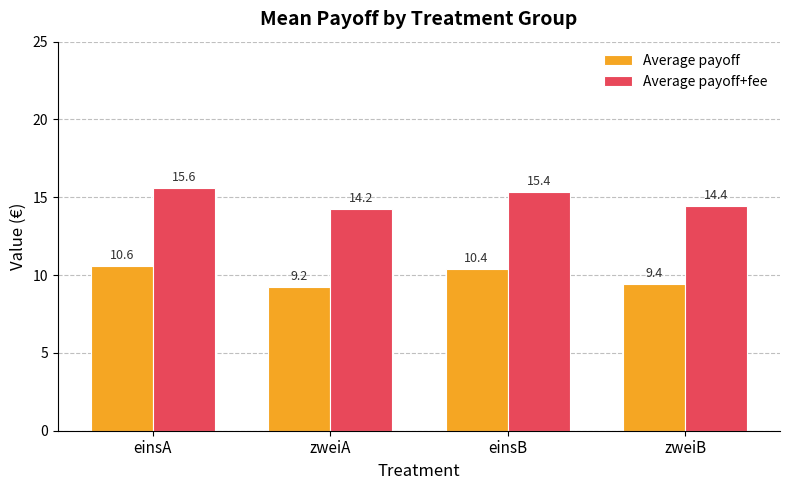

What is the smallest value displayed?

9.2